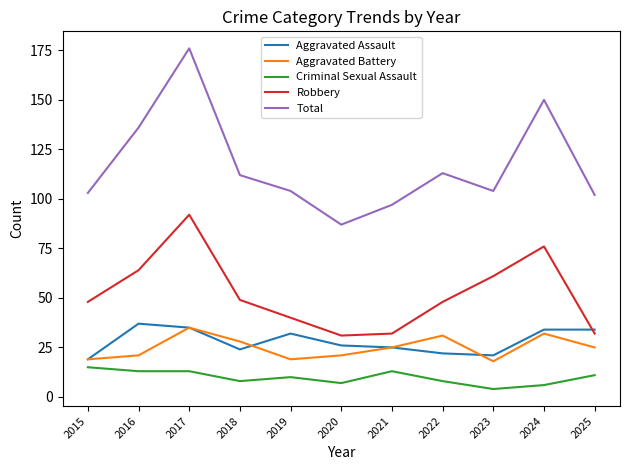

What is the sum of all Aggravated Assault values?

309